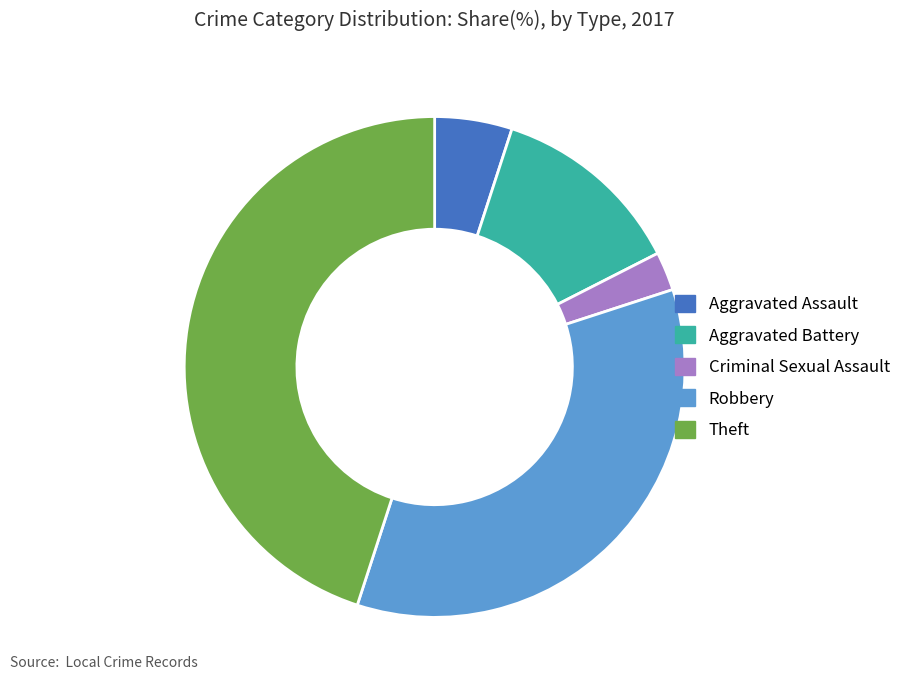

Is there any slice that represents more than half of the pie?

No